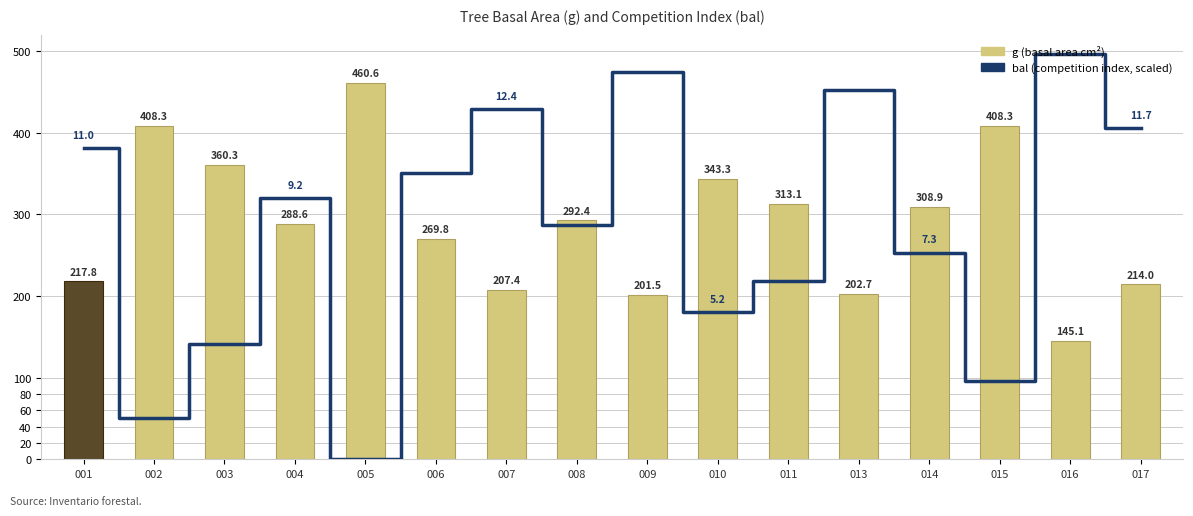

The bal (competition) series shows 253.1 at 014. True or false?

True